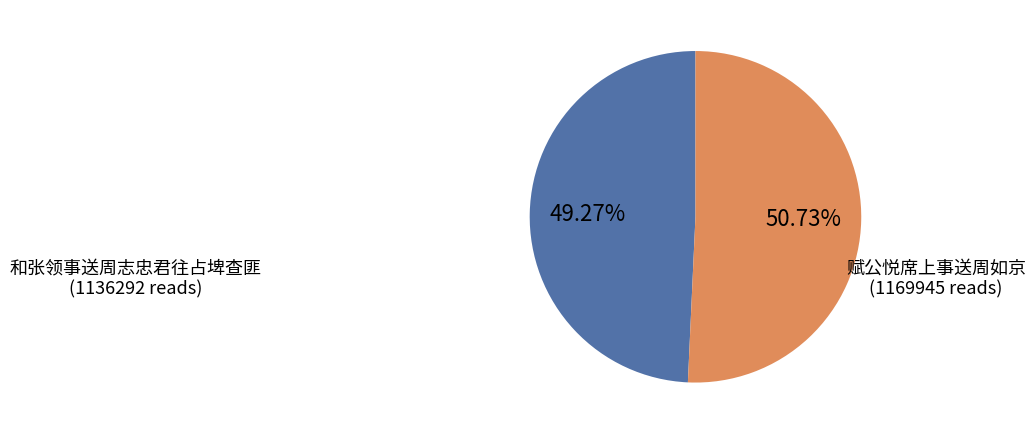

How many segments does this pie chart have?

2